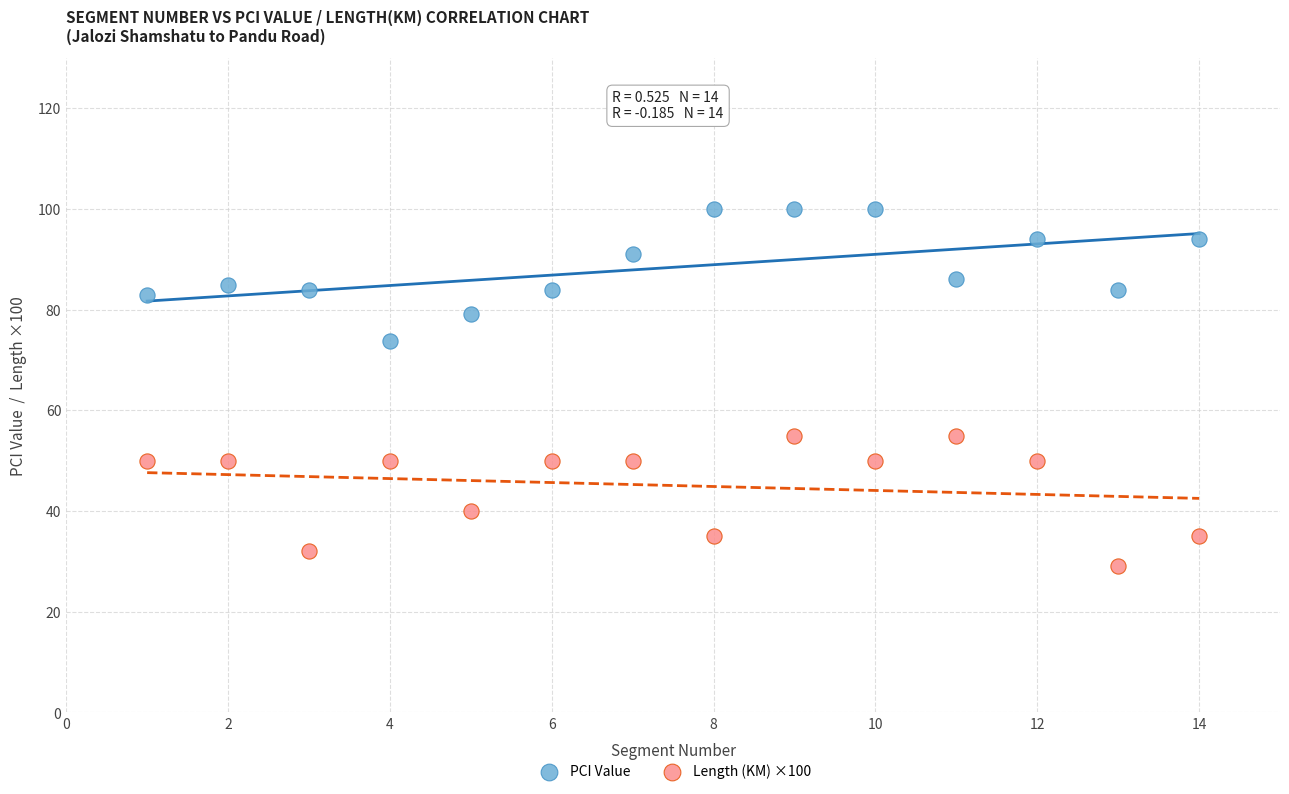

Across all data points, what is the range of X values (max minus min)?

13.0